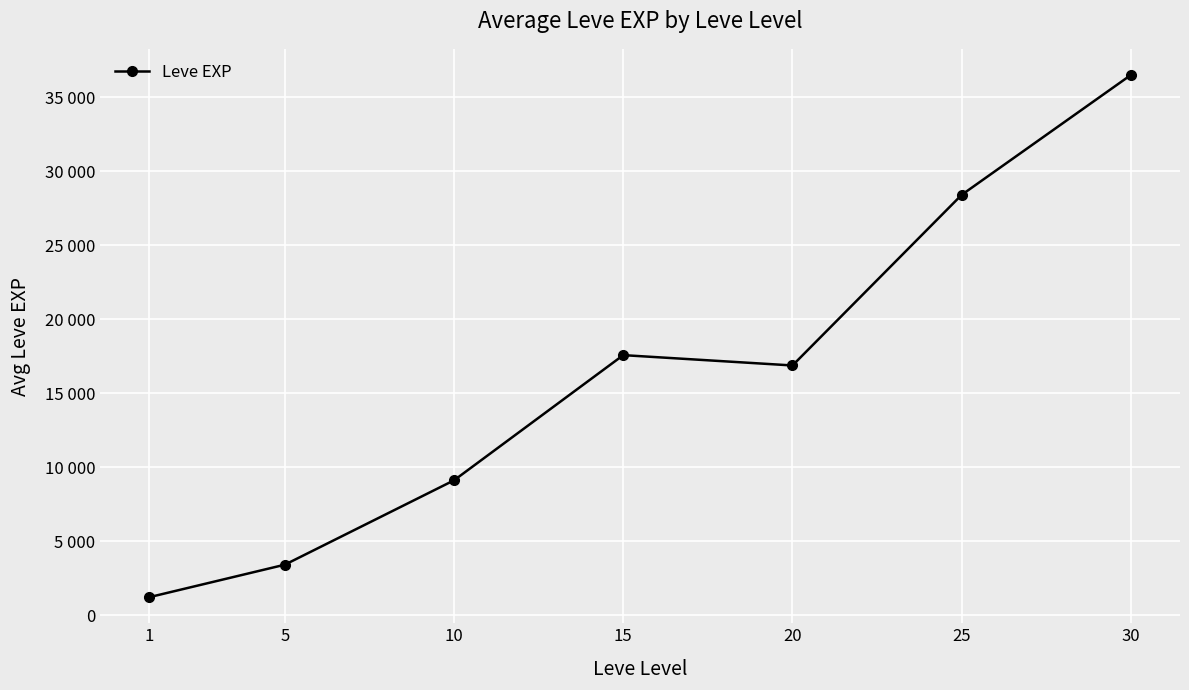

Rank the categories by value from lowest to highest.

1, 5, 10, 20, 15, 25, 30